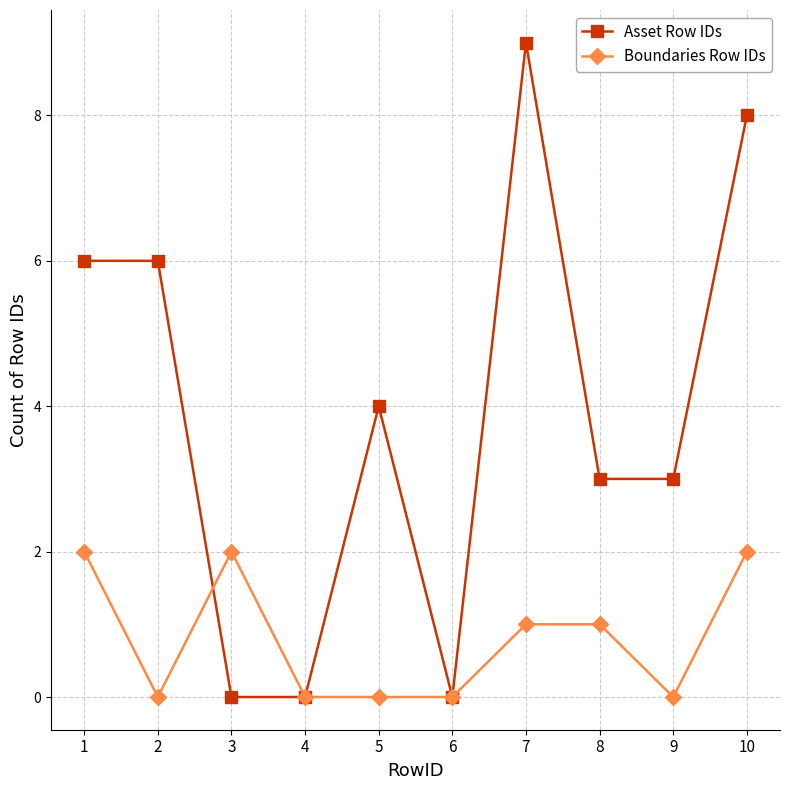

What are all the series names shown in the legend?

Asset Row IDs, Boundaries Row IDs